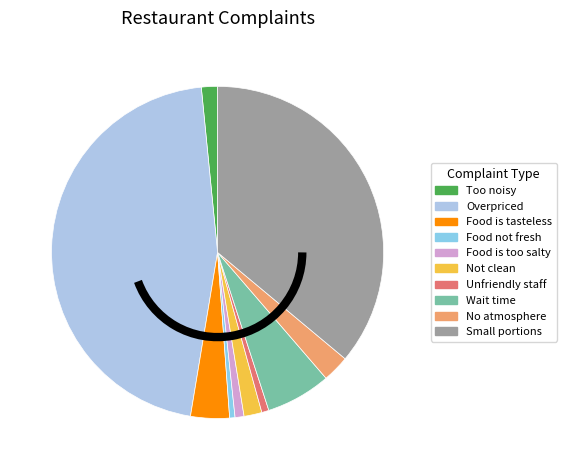

Rank the categories by value from highest to lowest.

Overpriced, Small portions, Wait time, Food is tasteless, No atmosphere, Not clean, Too noisy, Food is too salty, Unfriendly staff, Food not fresh